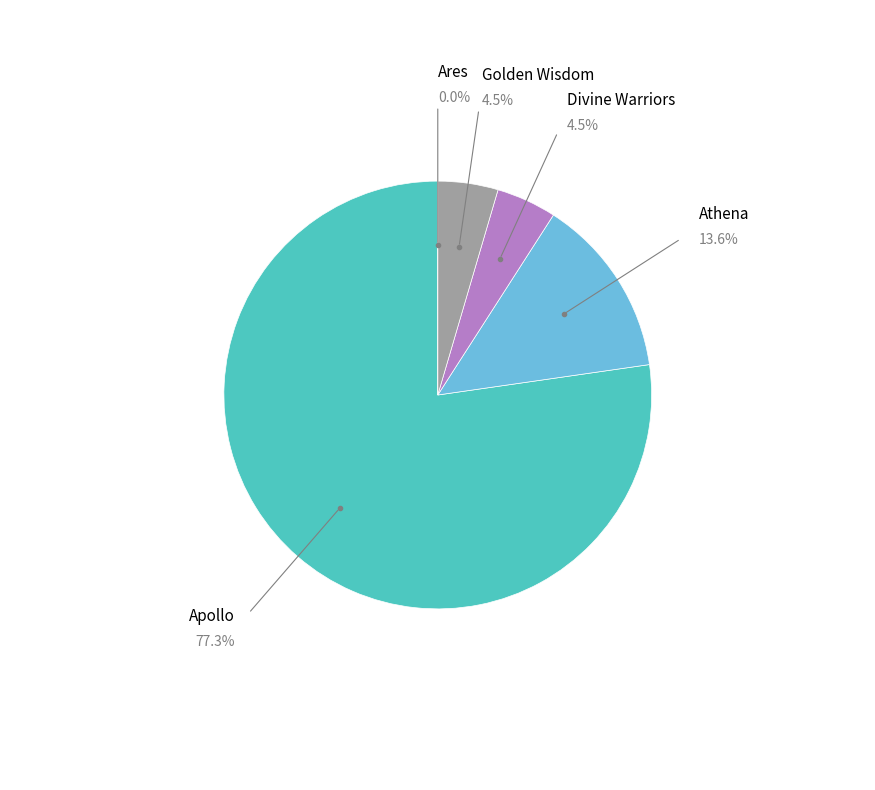

Is there a majority slice in this chart?

Yes